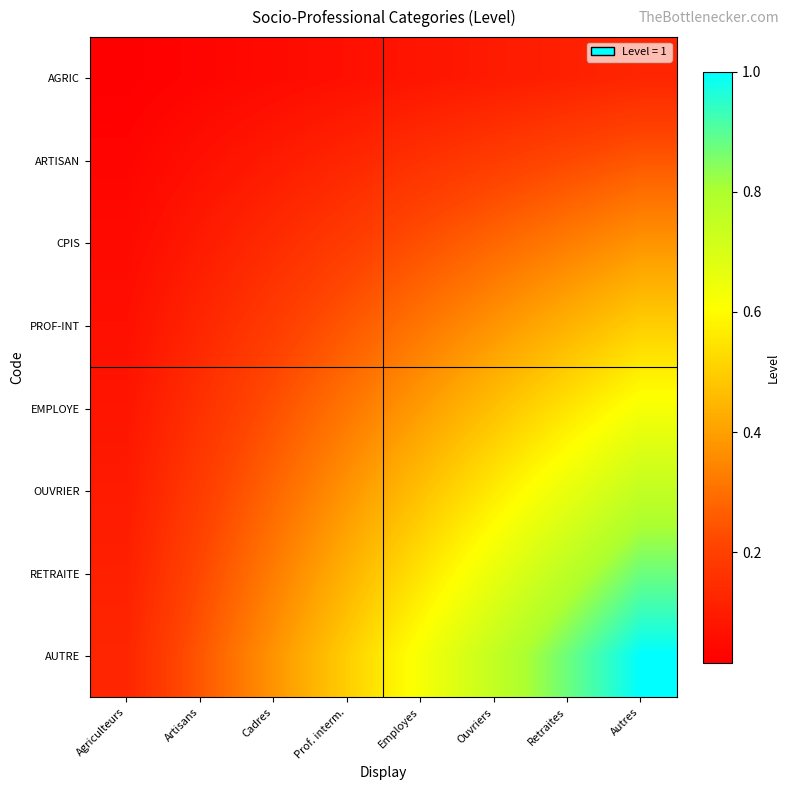

Which has a higher value, Employes or Ouvriers?

Ouvriers